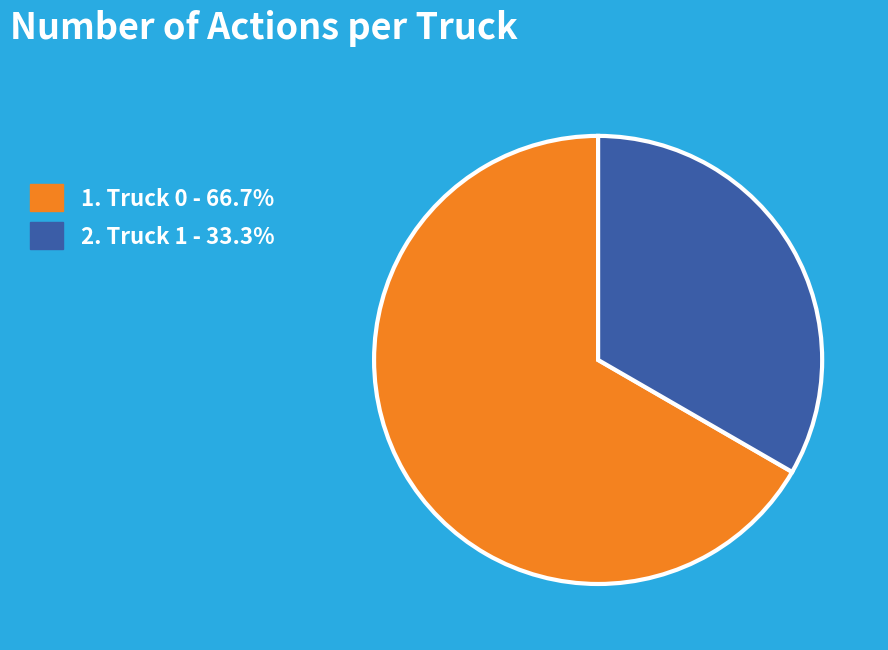

Is there any slice that represents more than half of the pie?

Yes